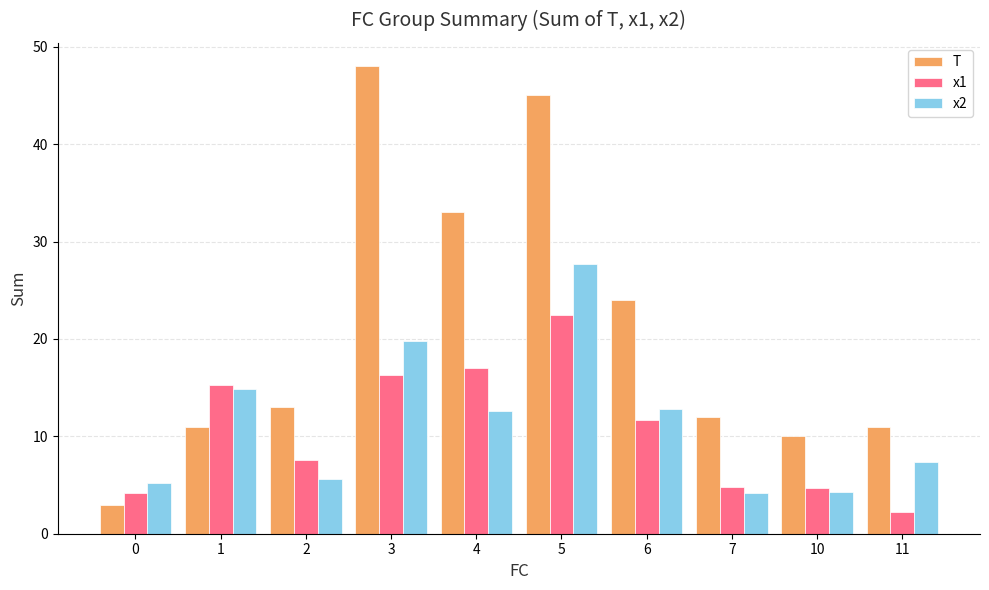

What is the value of the x2 bar at the 5th from the left?

12.6